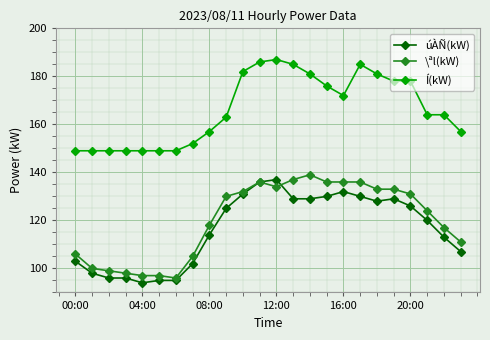

True or false: úÀÑ(kW) has more than 0 points higher than both neighbors.

True